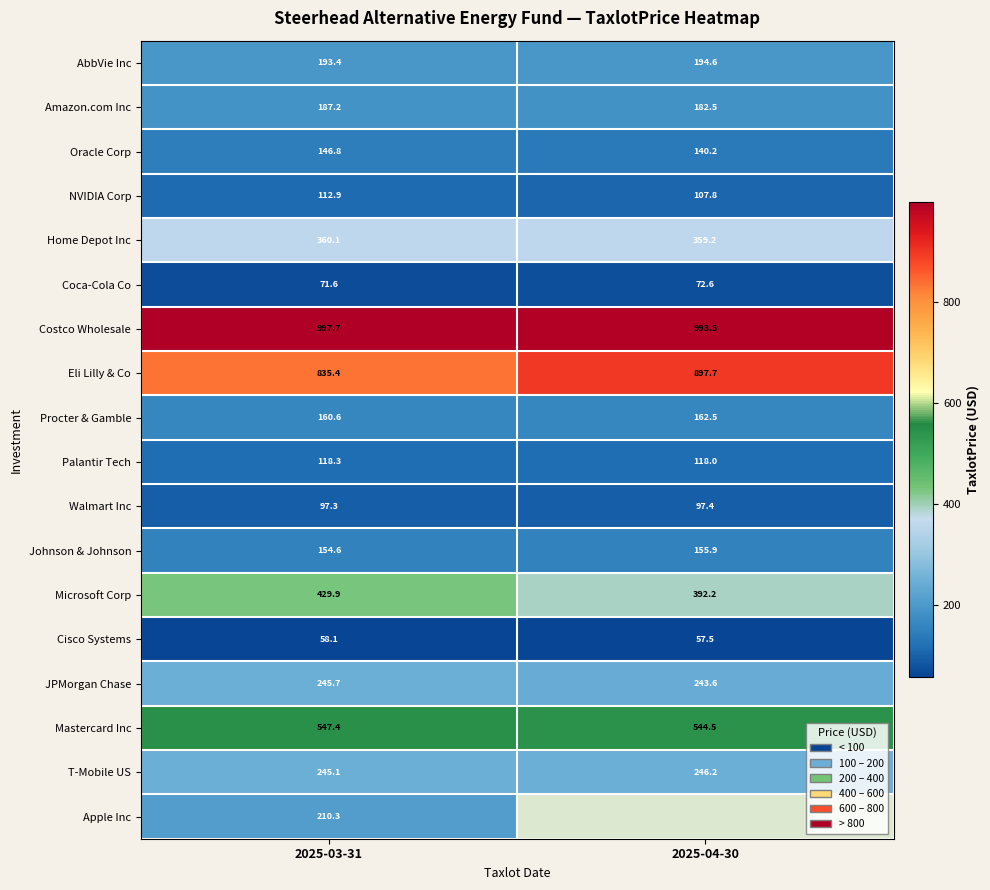

At which category is the sum across all series the highest?

2025-03-31